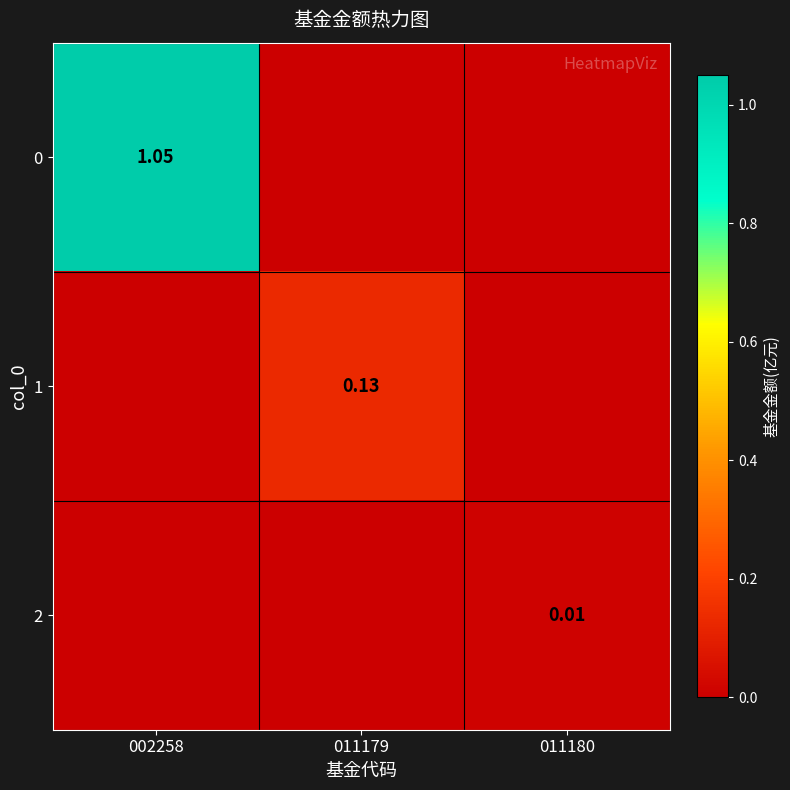

At 002258, list the series in order from smallest to largest.

1, 2, 0